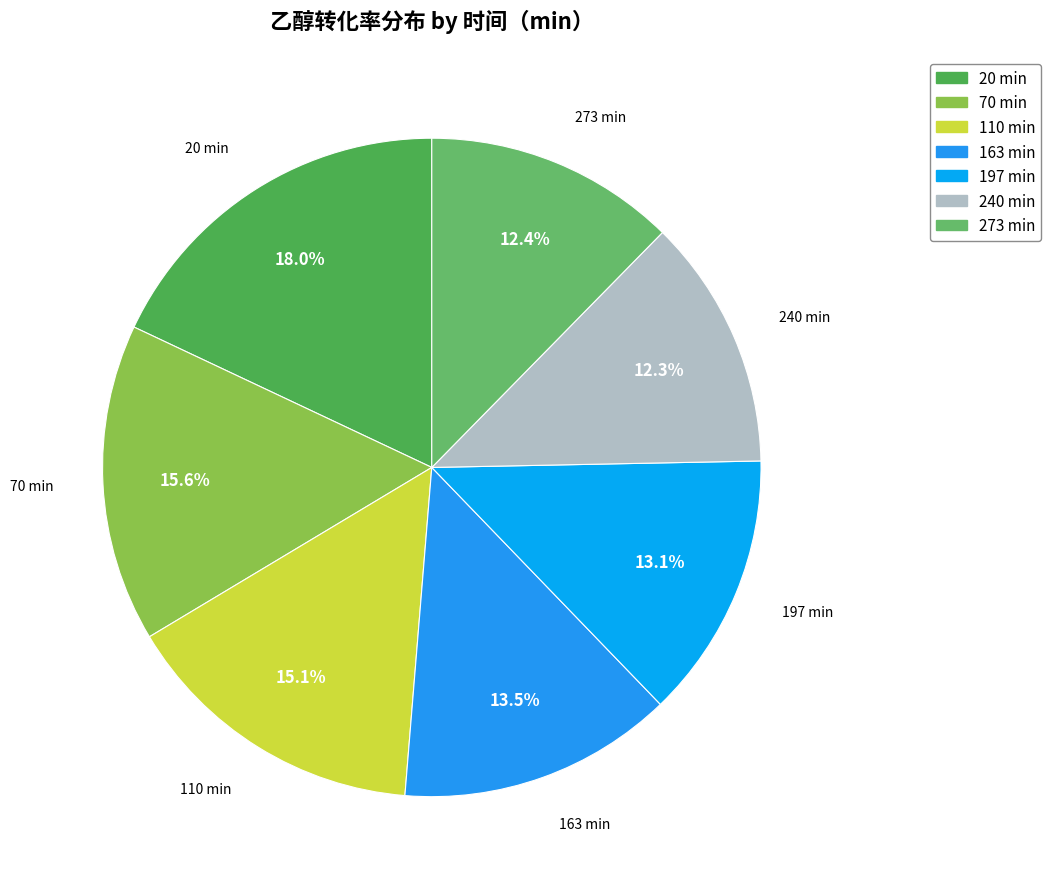

What percentage is the 20 slice, to the nearest percent?

18%